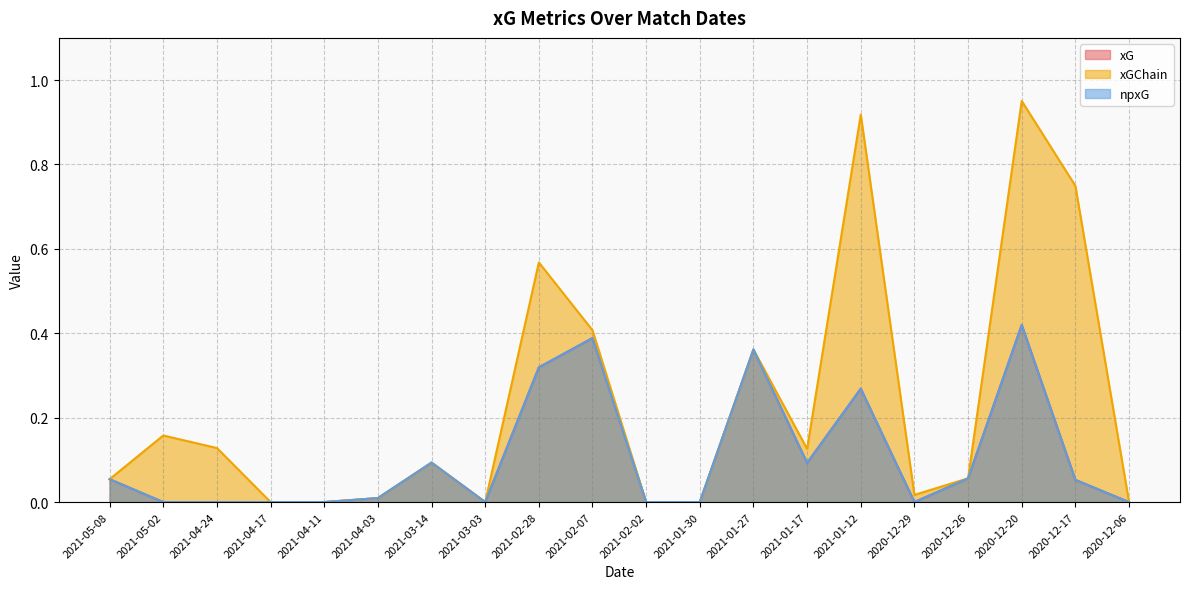

What is the sum of all xGChain values?

4.6